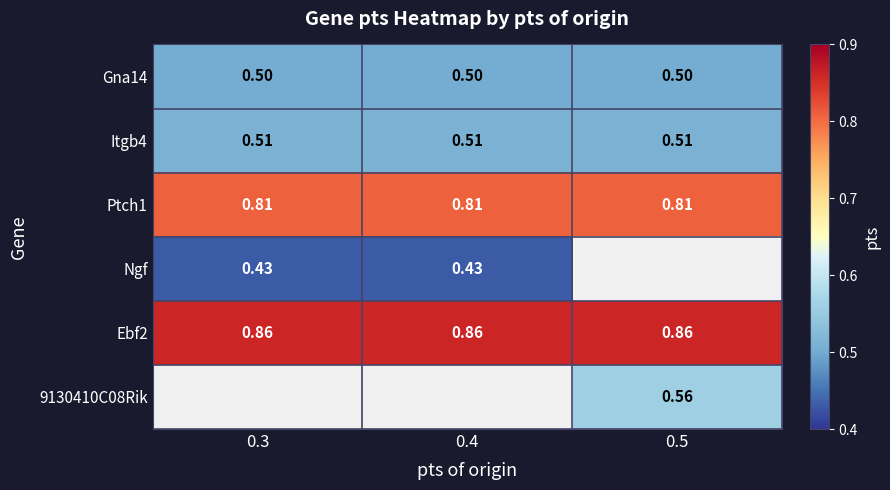

Is the value of Ngf at 0.4 greater than the value of Itgb4 at 0.4?

No